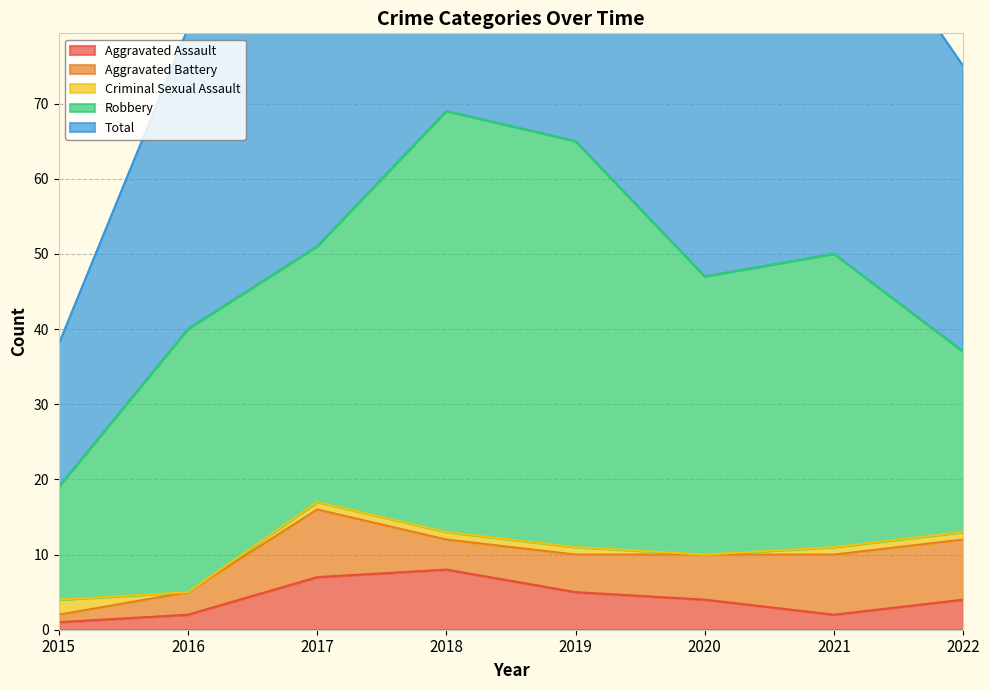

At which category does Total reach its first local peak?

2018